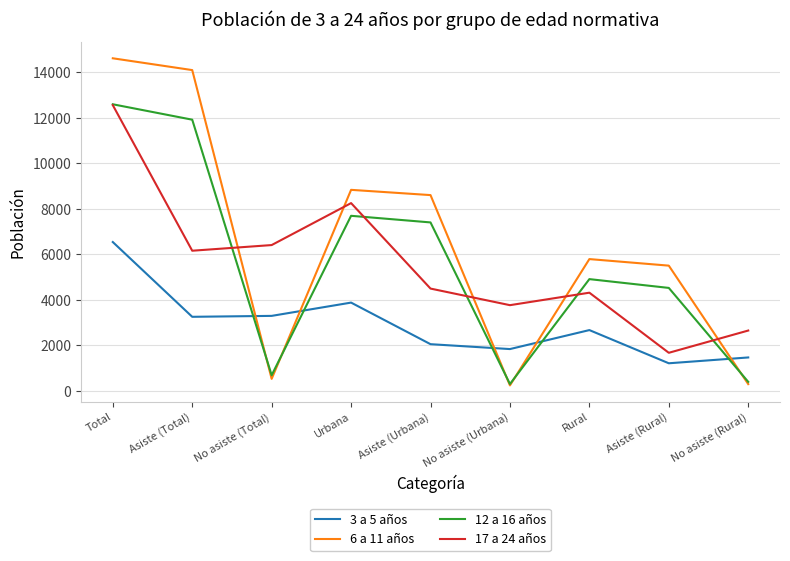

What position from the left is No asiste (Rural)?

9